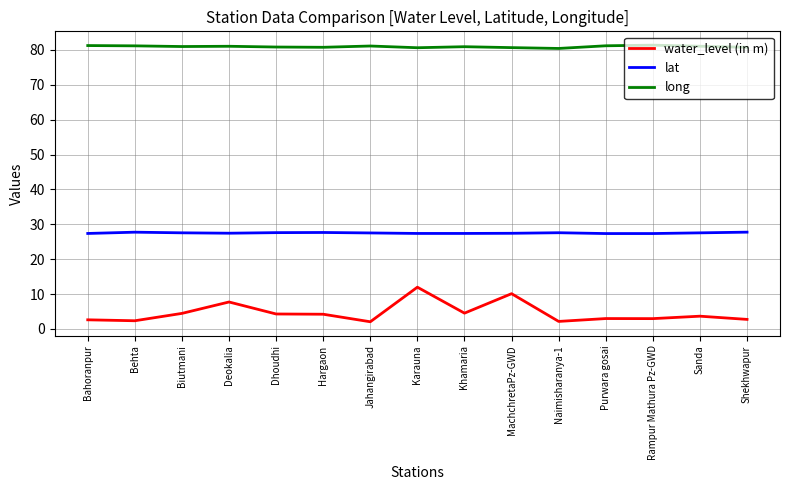

What is the smallest value displayed?

2.1